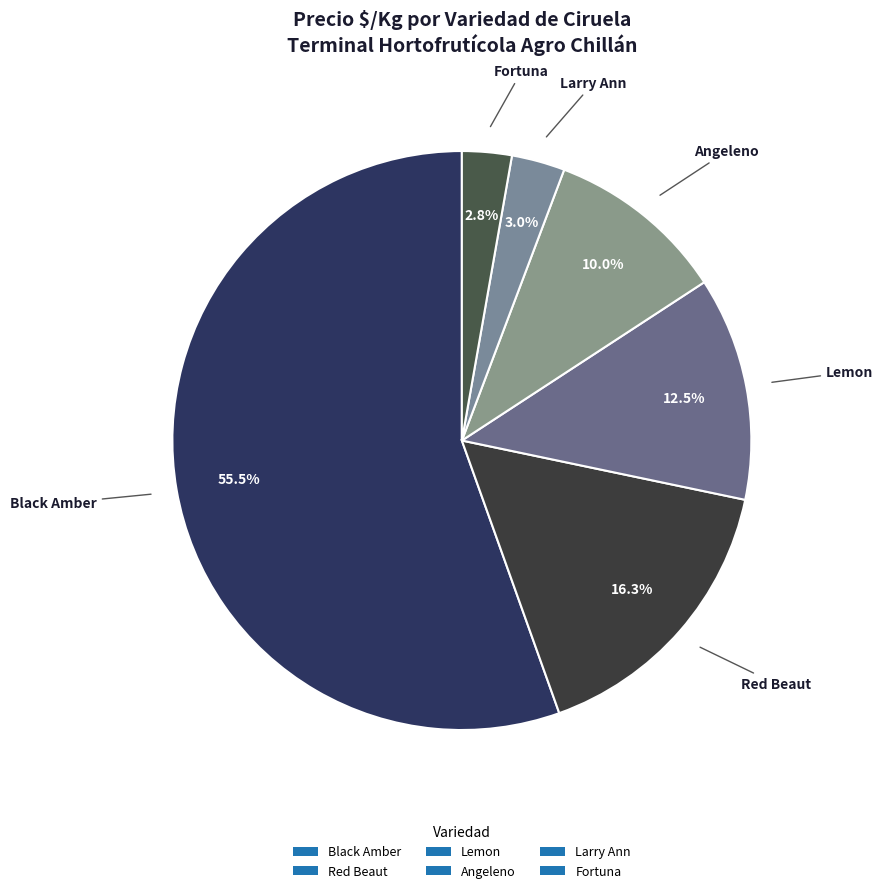

What percentage is NOT represented by Larry Ann?

97.0%